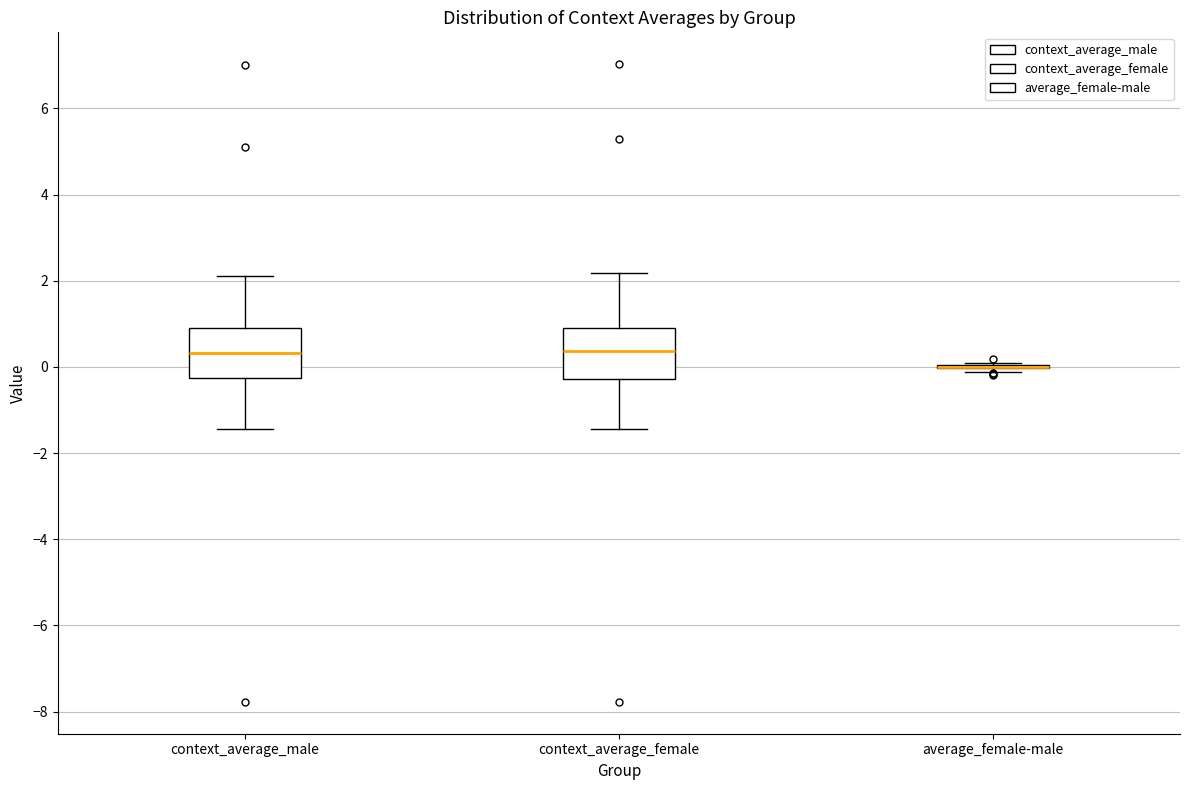

Reading left to right, transcribe this box plot: for each box, give where its median line is, the range the box spans, and where its two whiskers end, as read against the y-axis. The values are not printed on the chart, so give them approximately, as read against the axis.

context_average_male: median 0.4, box -0.2 to 1.0, whiskers -1.4 to 2.2
context_average_female: median 0.4, box -0.2 to 1.0, whiskers -1.4 to 2.2
average_female-male: box collapsed to a line at 0.0, whiskers -0.2 to 0.0